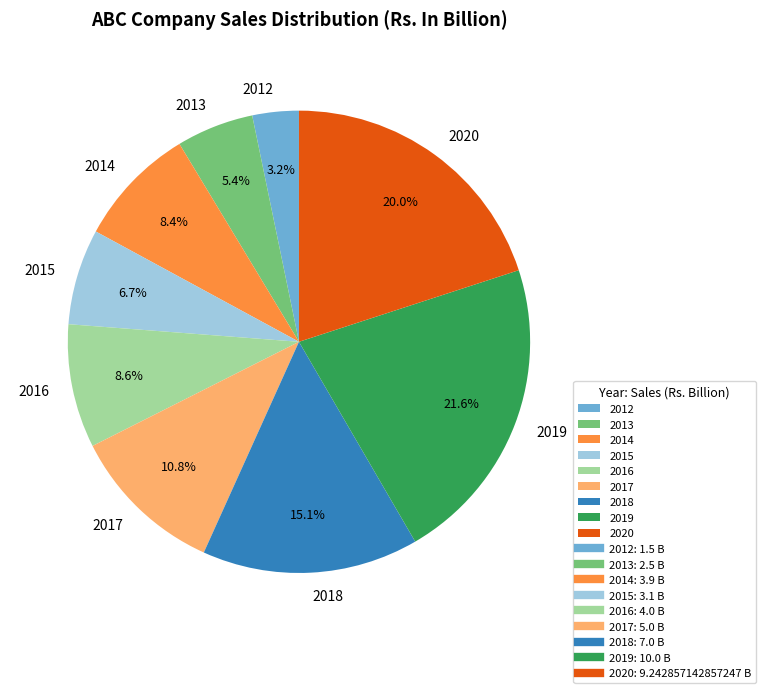

How much of the chart is everything except 2018?

84.9%